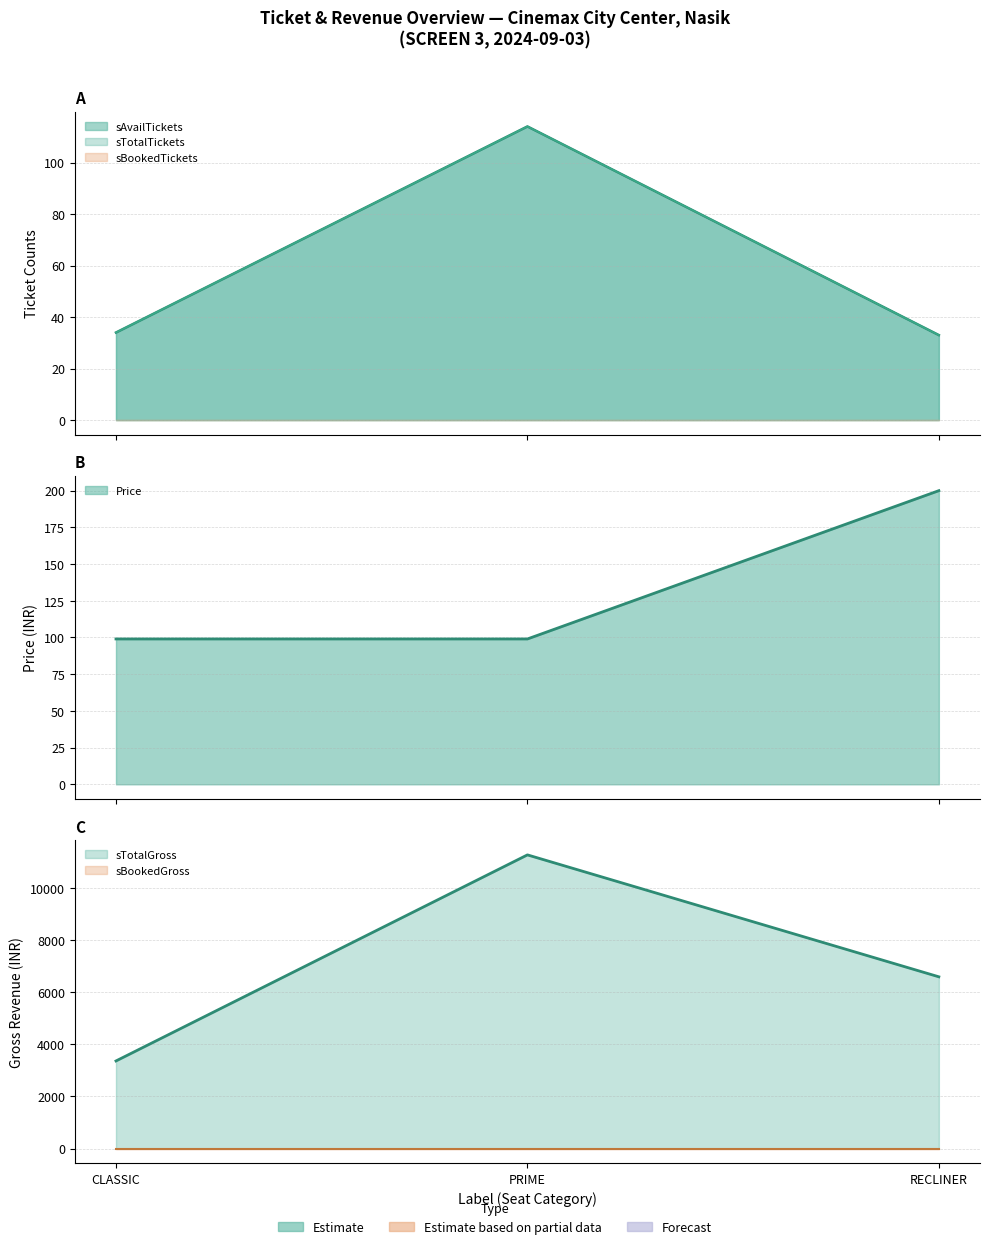

Which category has the highest value across all series?

PRIME